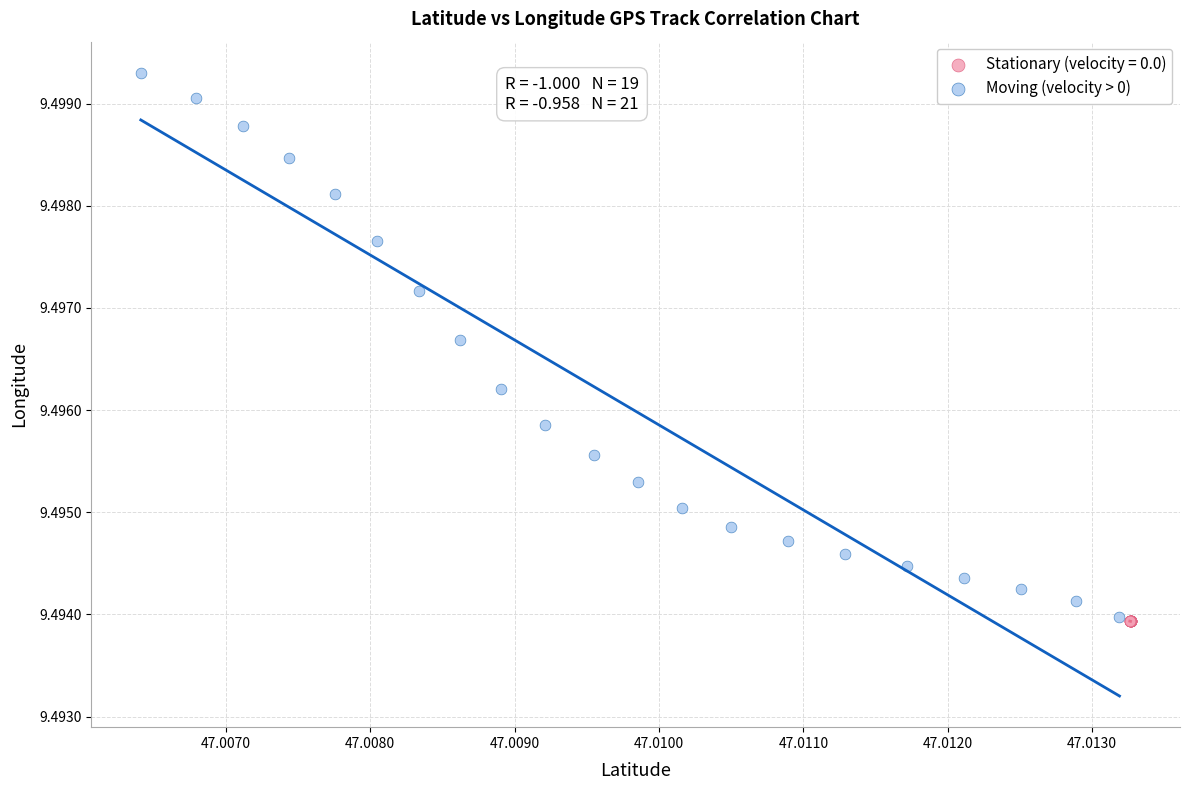

Which series has the widest spread of Y values?

Moving (velocity > 0)